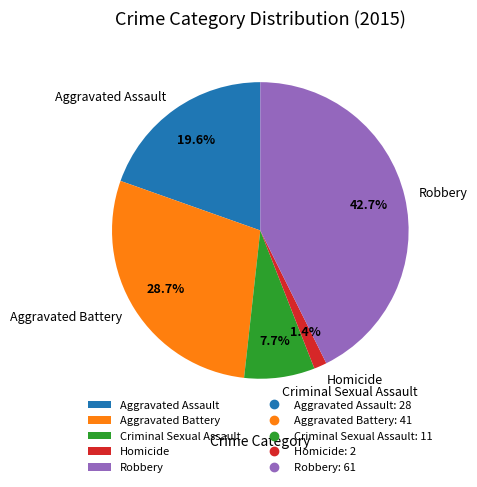

Does any single category account for the majority?

No